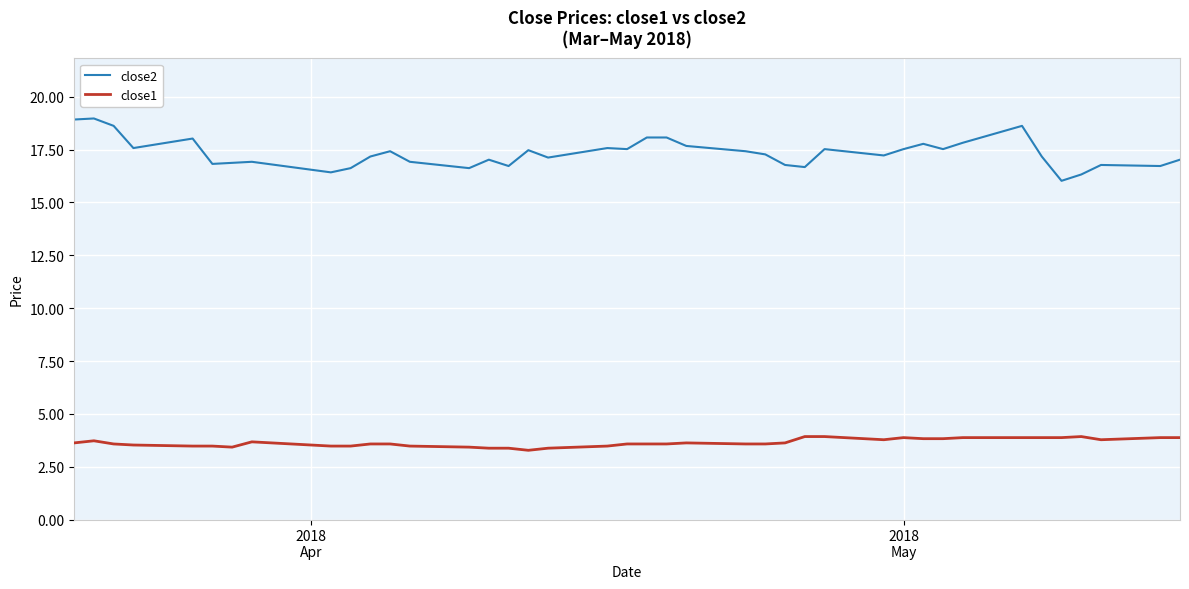

Which series has the largest total across all categories?

close2